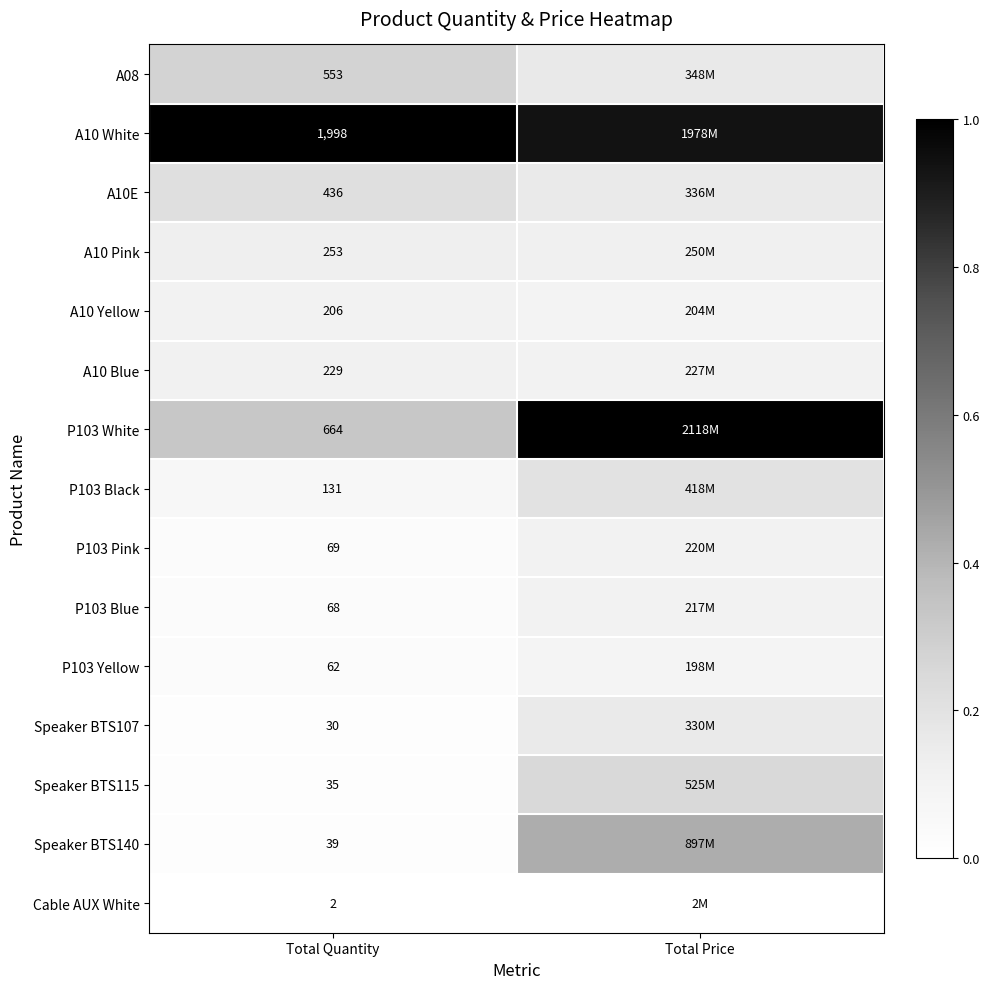

At which label is A10 Blue closest to 0?

Total Price